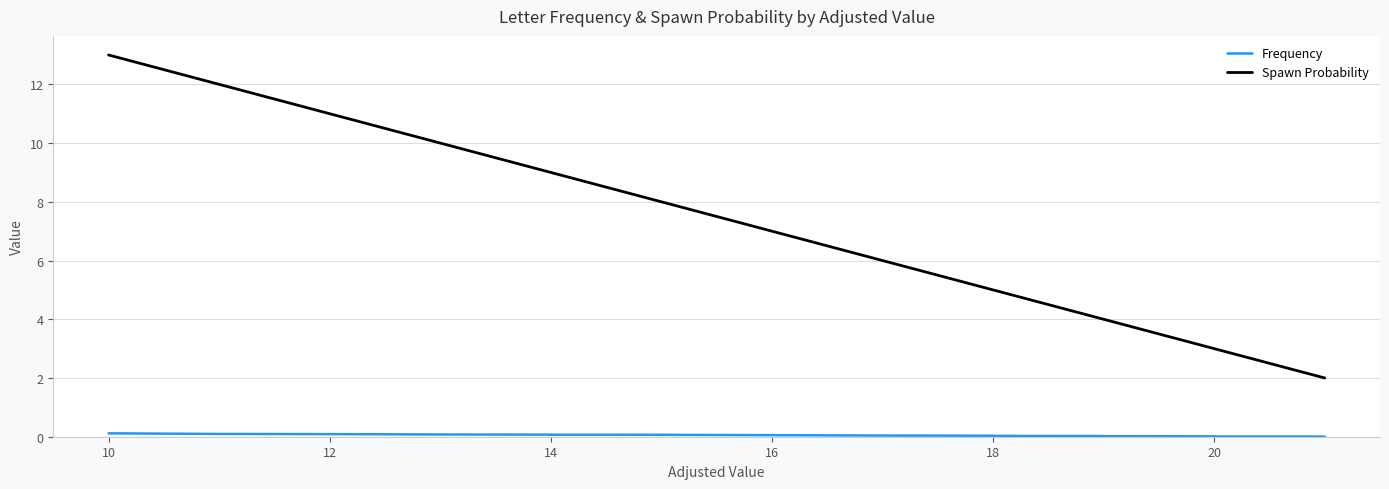

What is the difference between the second highest and minimum values in the Spawn Probability series?

10.0